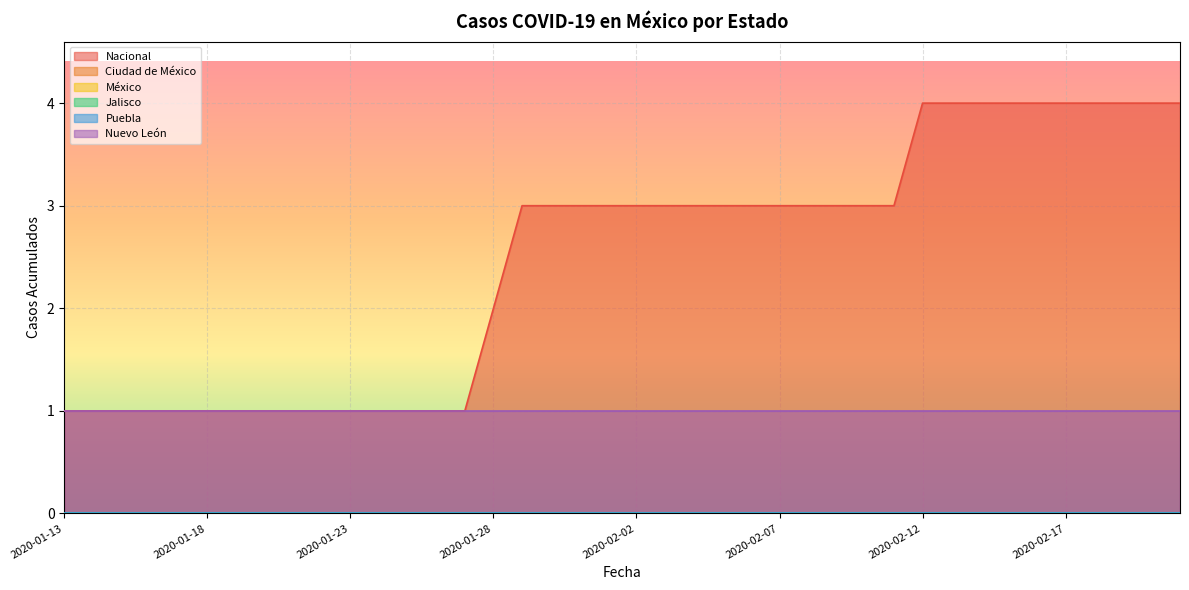

At which label is Ciudad de México closest to 0?

2020-01-13